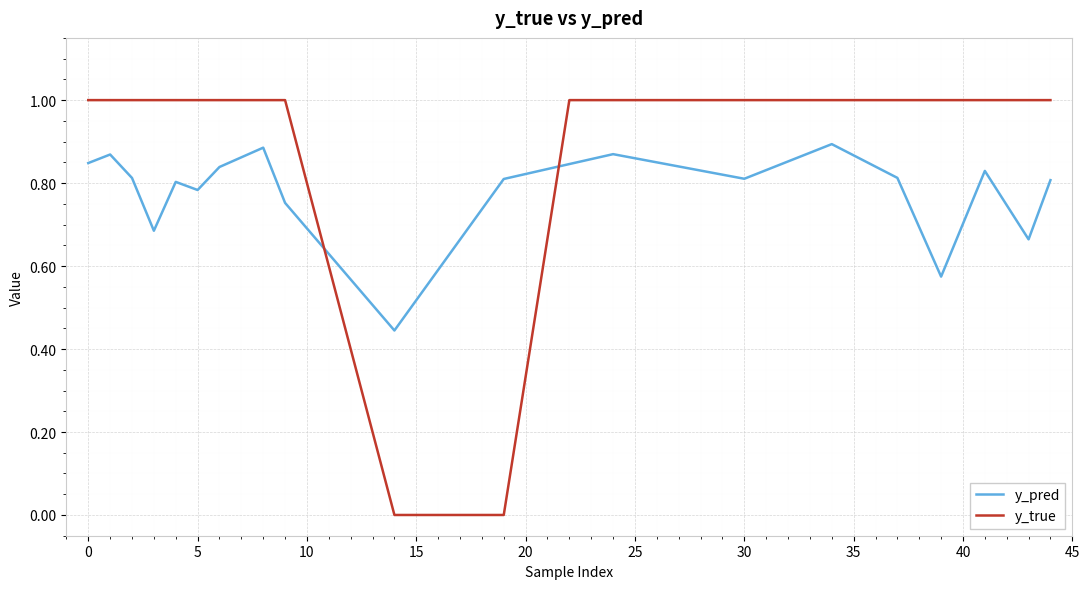

What is the difference between the maximum and second lowest values in the y_pred series?

0.3